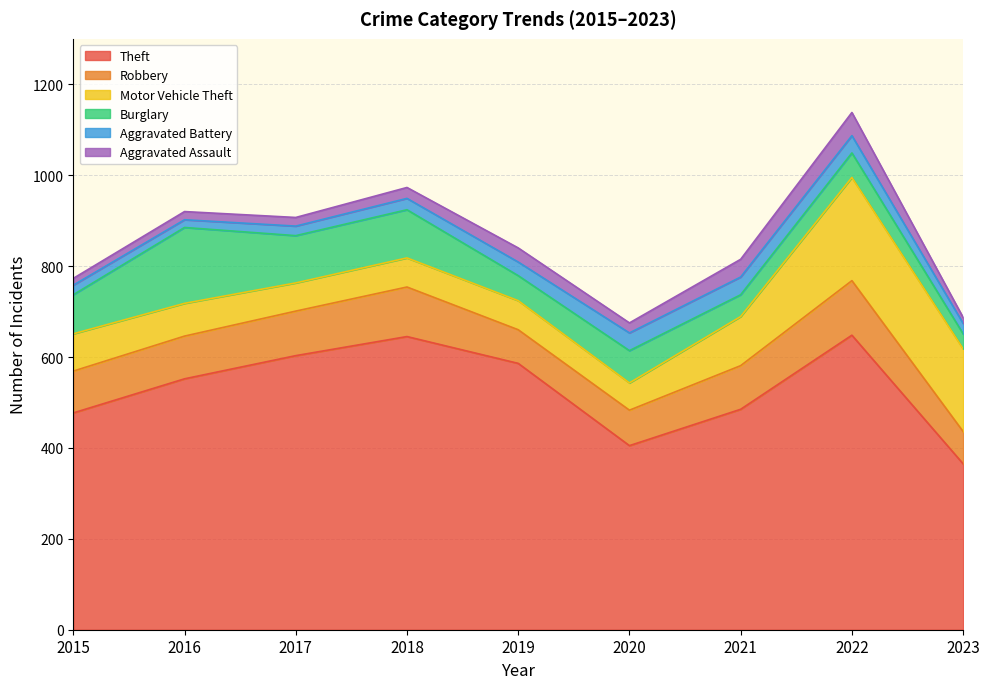

Does the chart display data point markers on the line(s)?

No